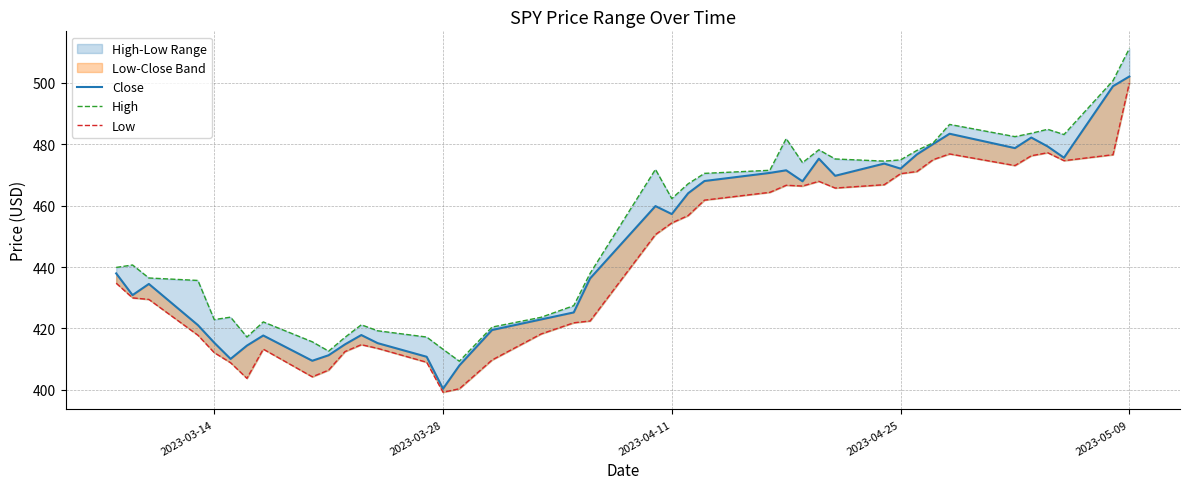

What is the maximum value for Low?

500.0